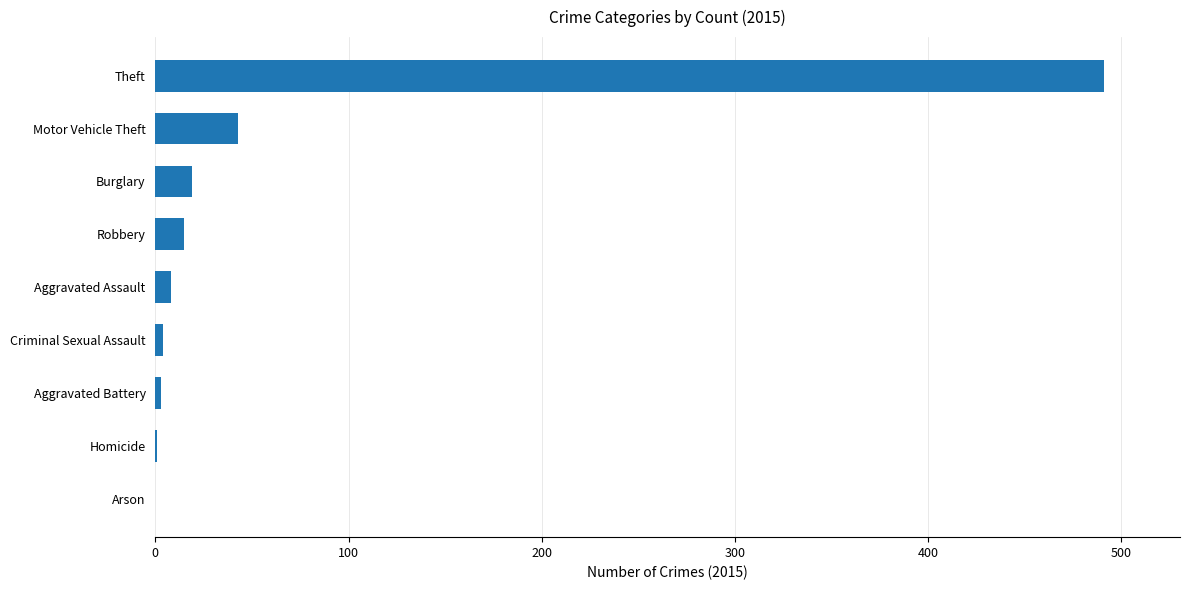

Which has a higher value, Theft or Burglary?

Theft